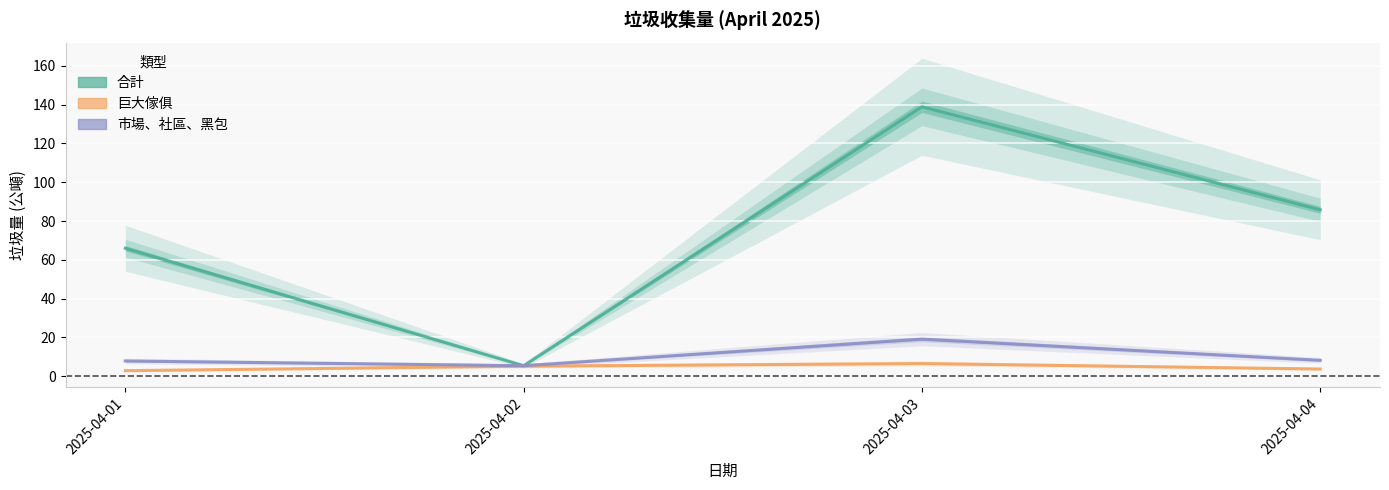

In 市場、社區、黑包, how many points are lower than both neighbors (excluding endpoints)?

1